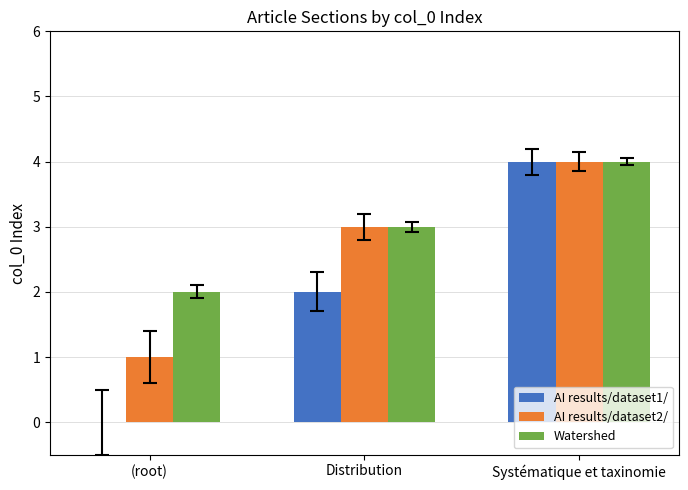

Which series has the largest total across all categories?

Watershed